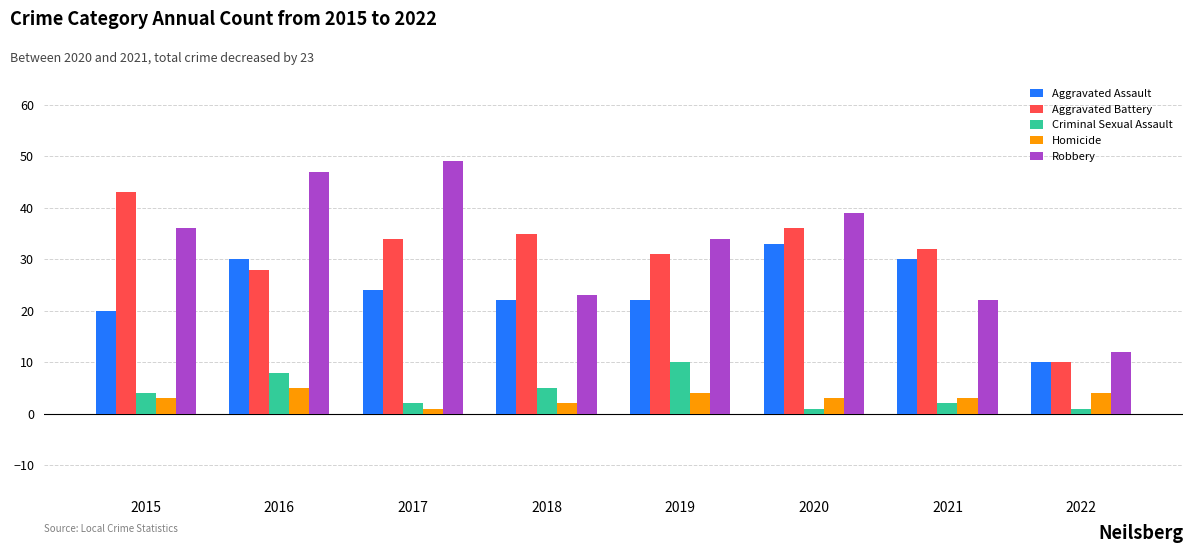

Reading left to right, list all the values displayed in this chart.

Aggravated Assault: 20	30	24	22	22	33	30	10
Aggravated Battery: 43	28	34	35	31	36	32	10
Criminal Sexual Assault: 4	8	2	5	10	1	2	1
Homicide: 3	5	1	2	4	3	3	4
Robbery: 36	47	49	23	34	39	22	12